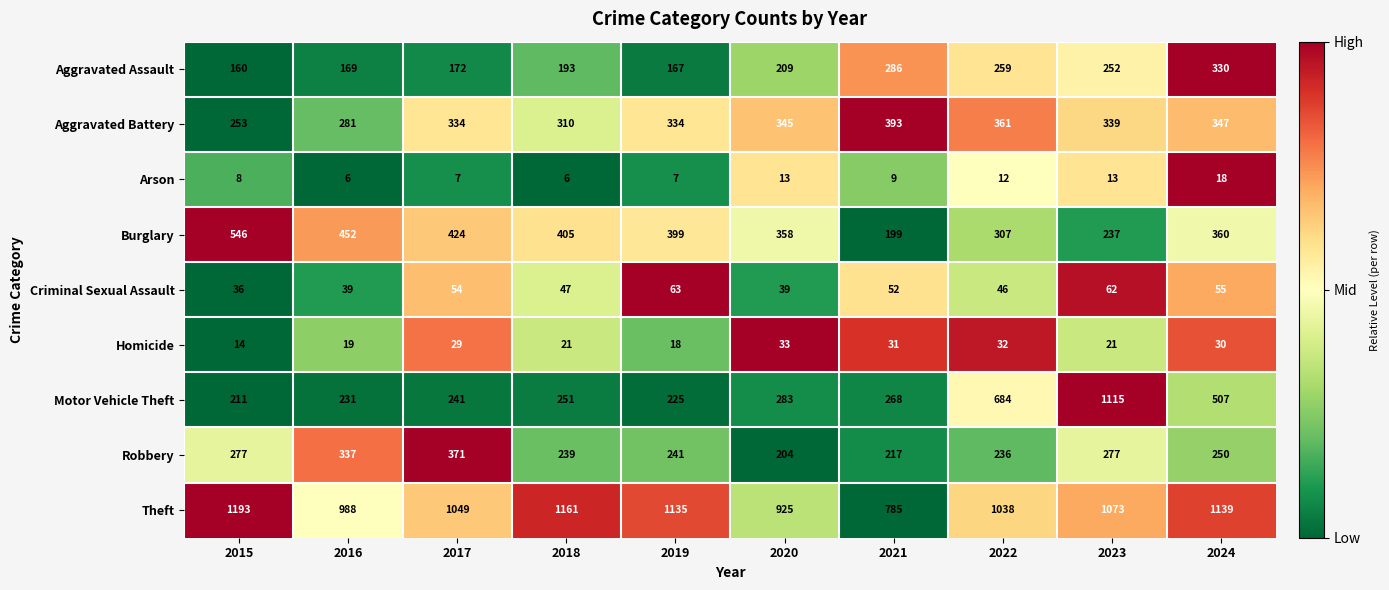

Which category has the highest value in the Arson series?

2024